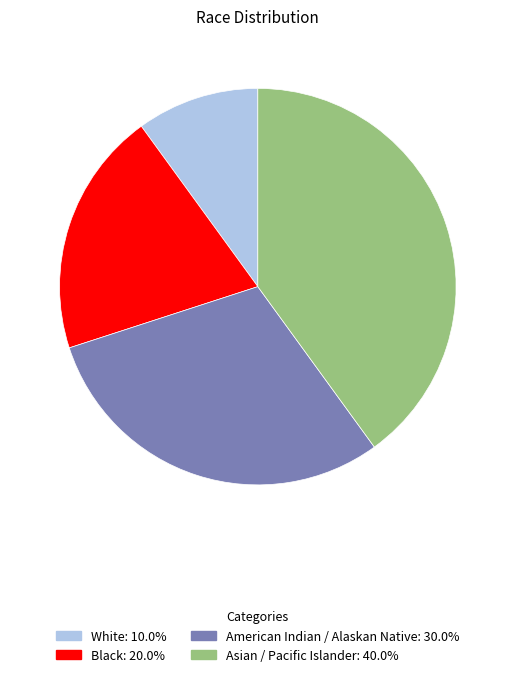

Does Black: 20.0% represent more than half of the total?

No